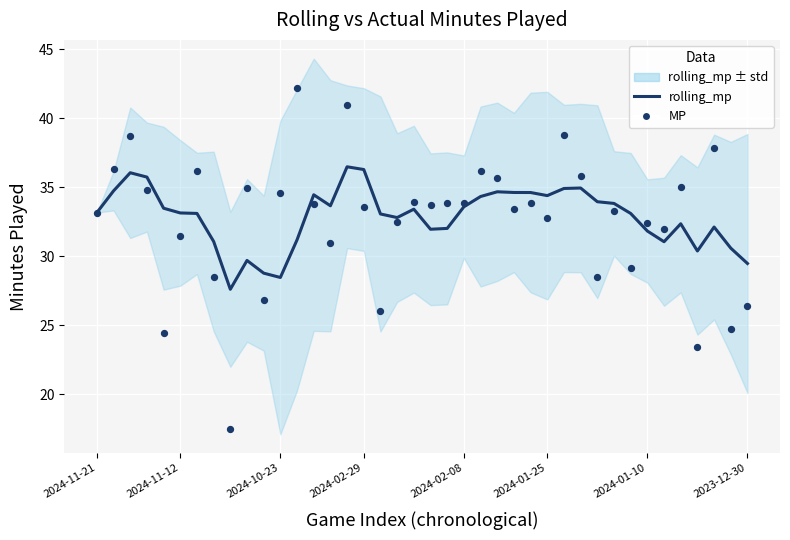

What are all the series names shown in the legend?

rolling_mp, MP